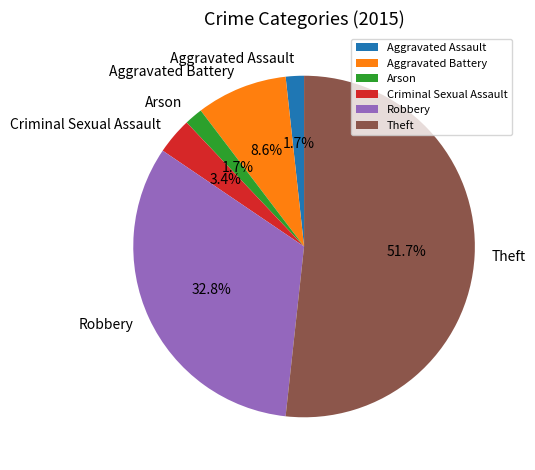

What percentage is the Aggravated Battery slice, to the nearest percent?

9%